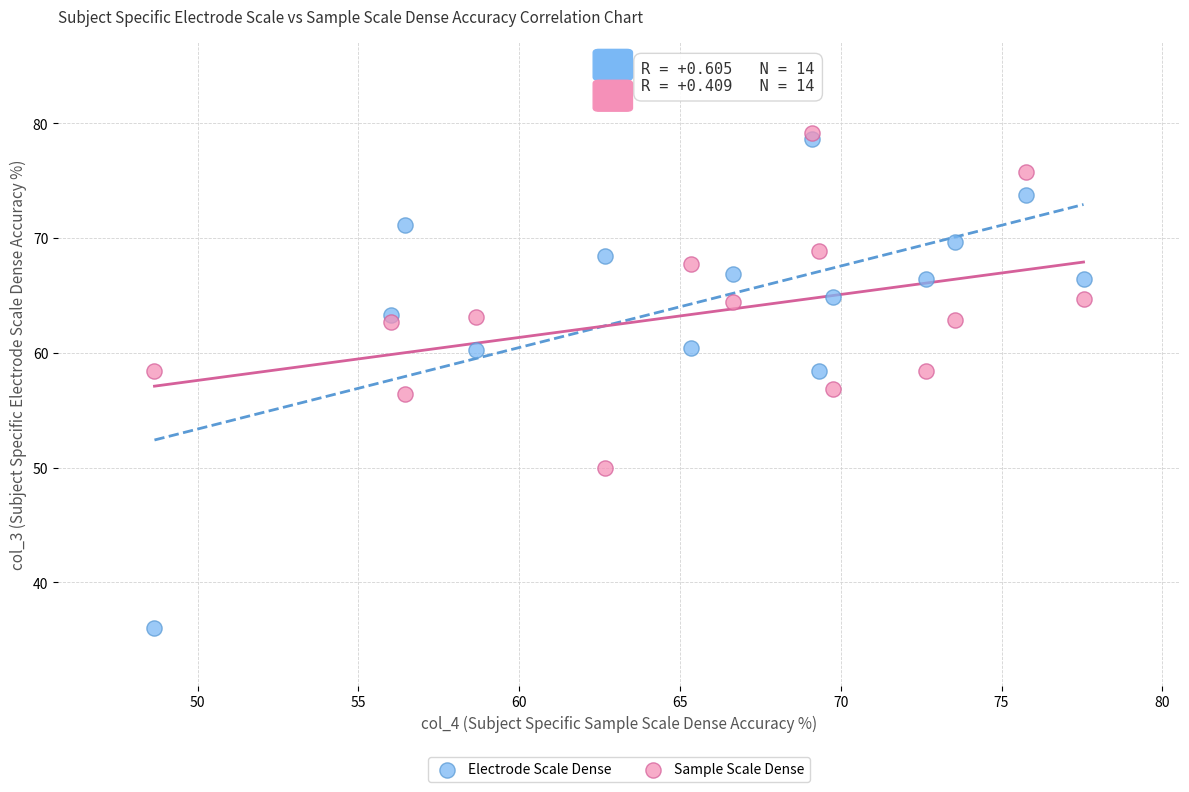

Which series contains the lowest Y value?

Electrode Scale Dense